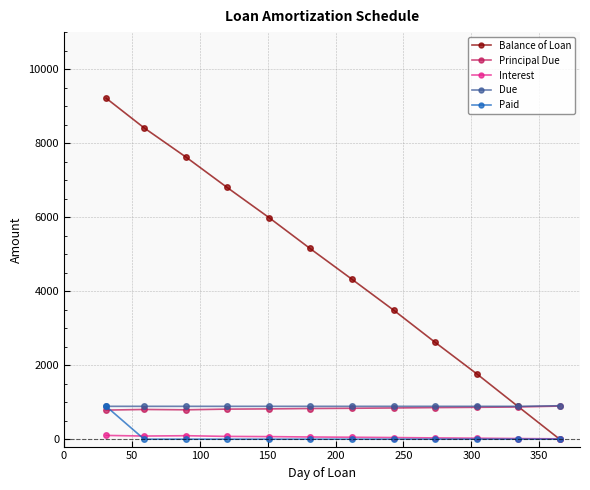

Which series has the largest range (max minus min)?

Balance of Loan